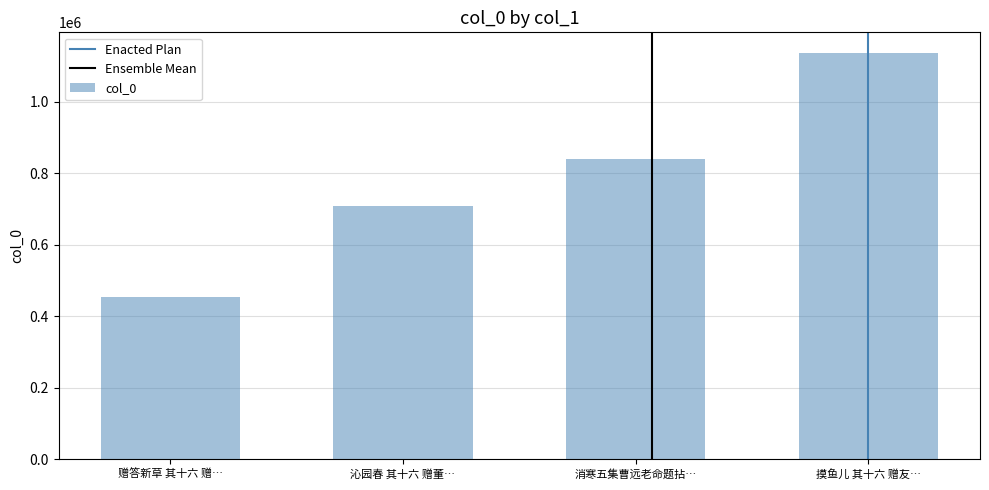

How many series are shown in this chart?

1